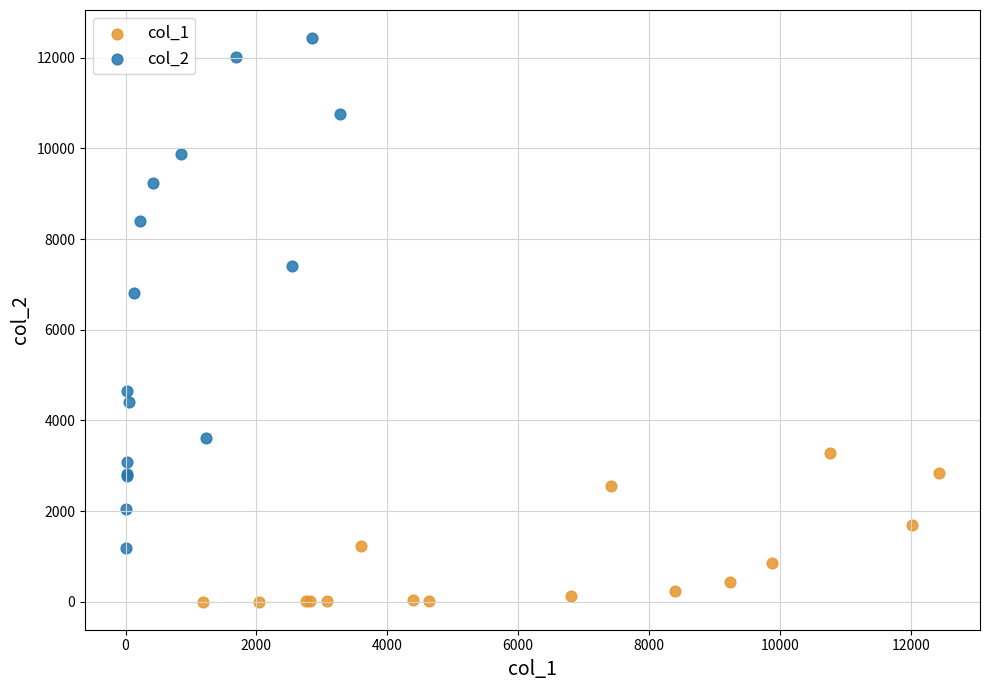

Which series contains the lowest Y value?

col_1